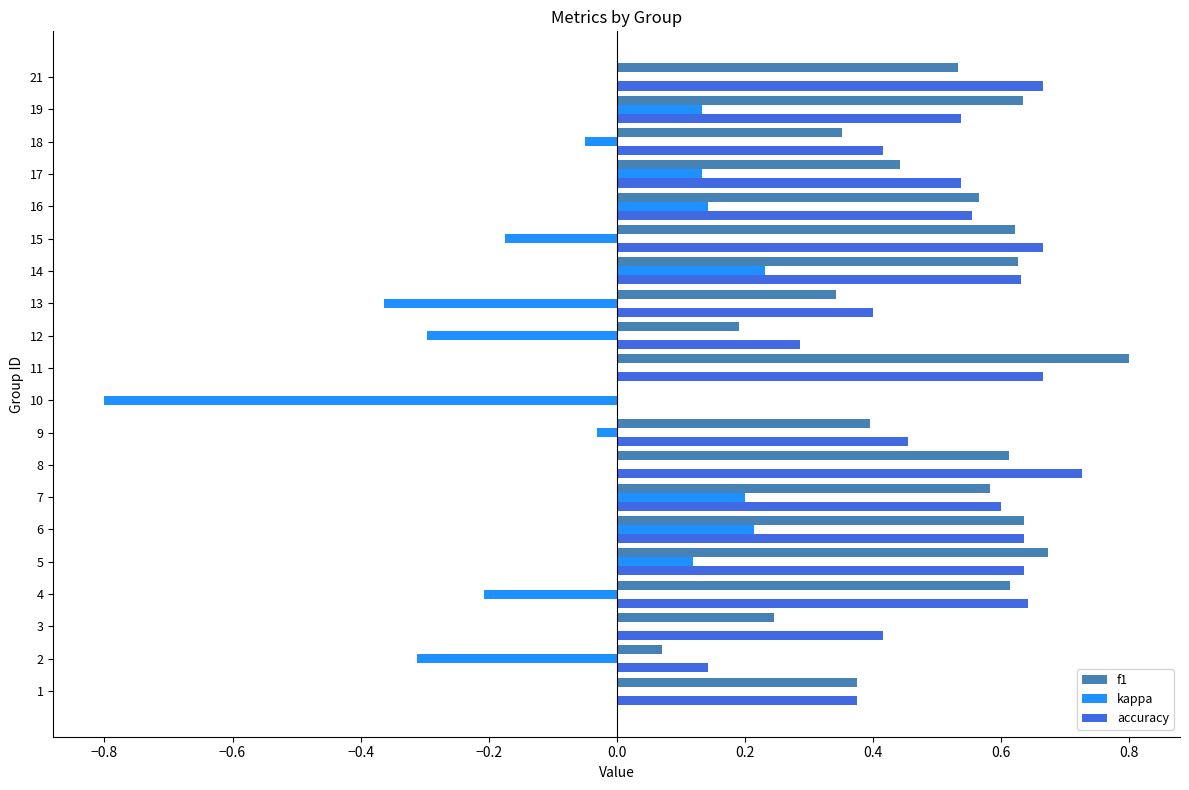

Which series has the largest range (max minus min)?

kappa